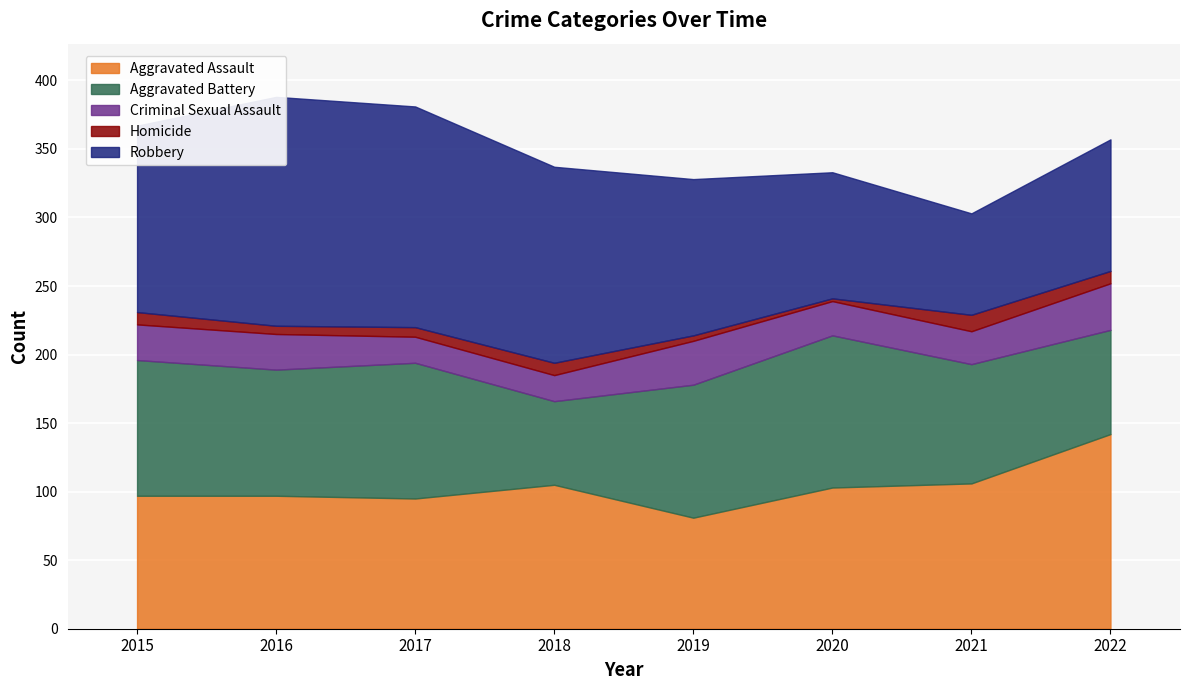

At which label does Homicide reach its minimum?

2020